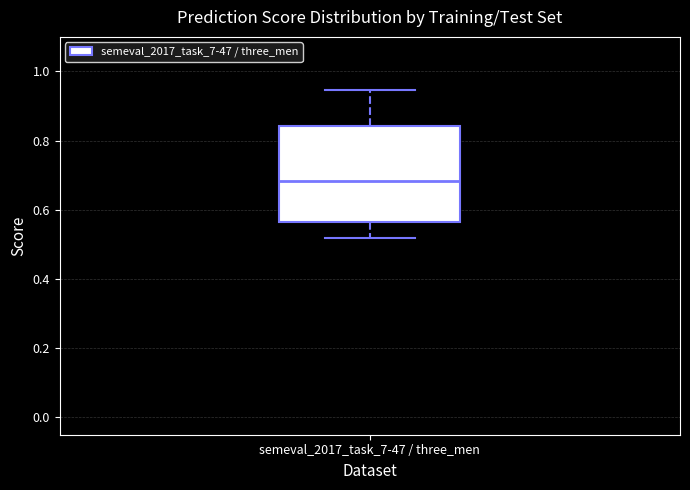

Read this box plot against the y-axis: the position of the median line, the range covered by the box, and the ends of both whiskers. The values are not printed on the chart, so give them approximately, as read against the axis.

median 0.68, box 0.56 to 0.84, whiskers 0.52 to 0.94